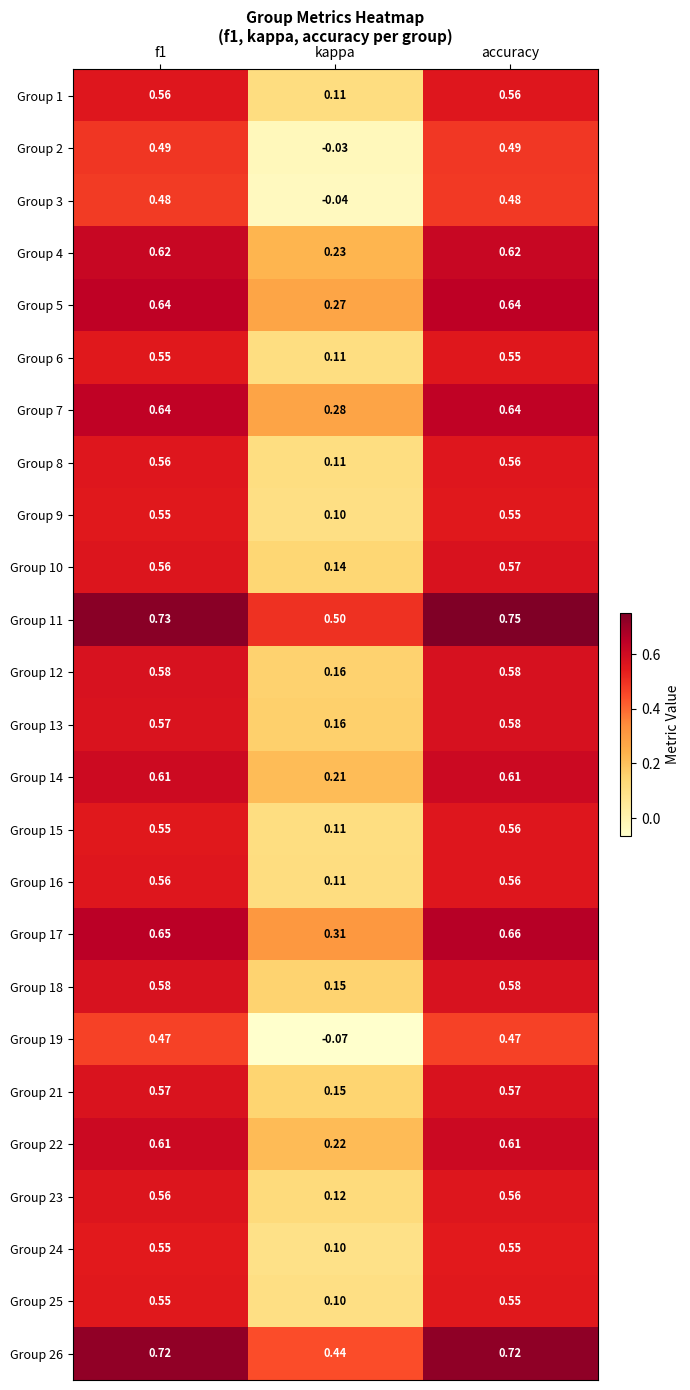

At which category is the sum across all series the highest?

accuracy